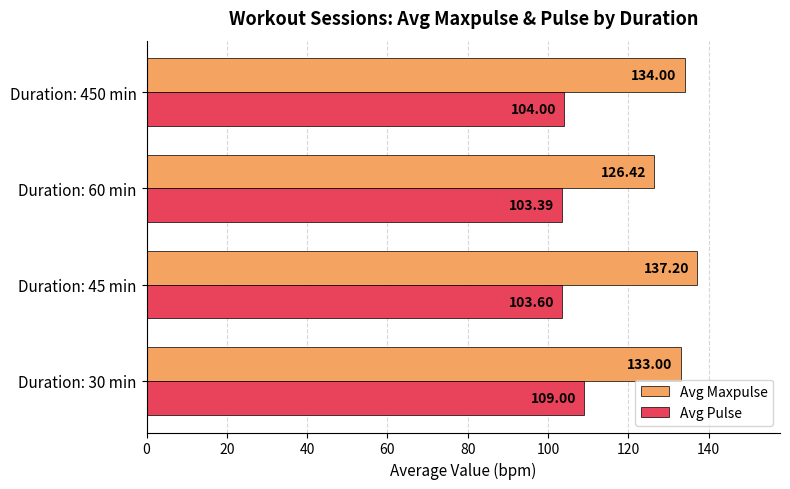

What is the difference between the Avg Pulse values at Duration: 30 min and Duration: 450 min?

5.0